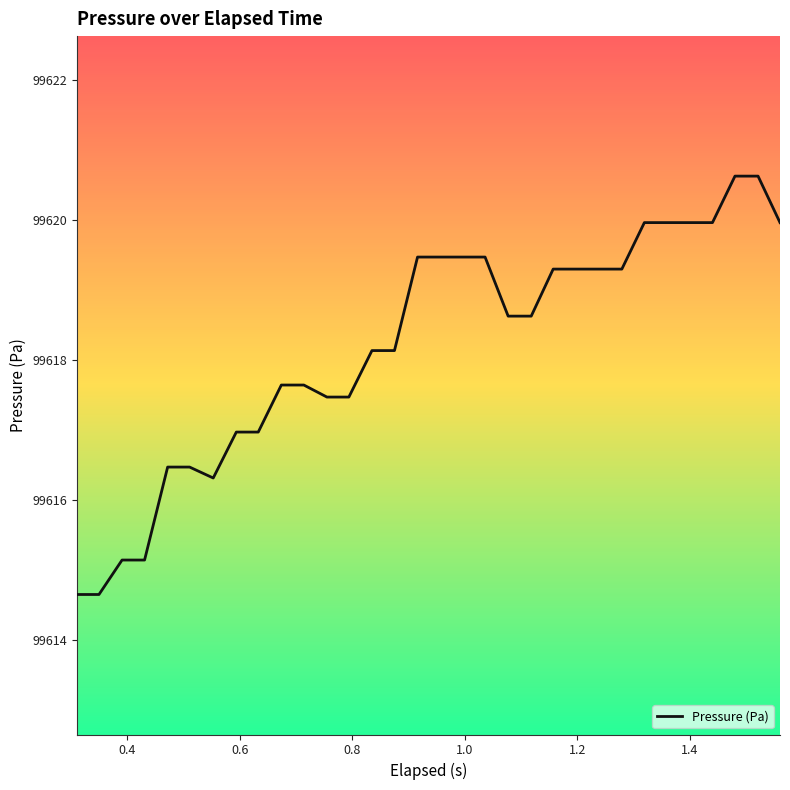

What is the minimum value shown in the chart?

99614.7